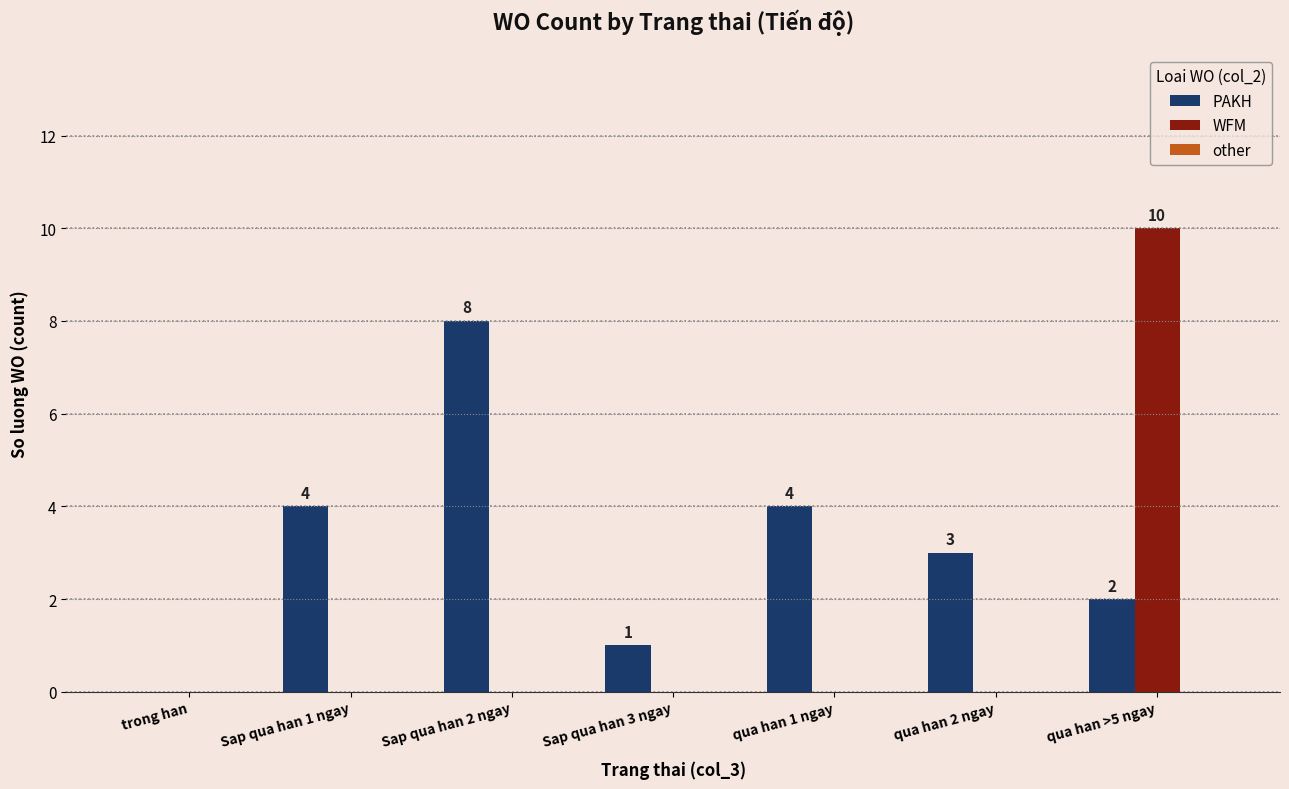

The value of WFM at qua han 2 ngay is 7. True or false?

False